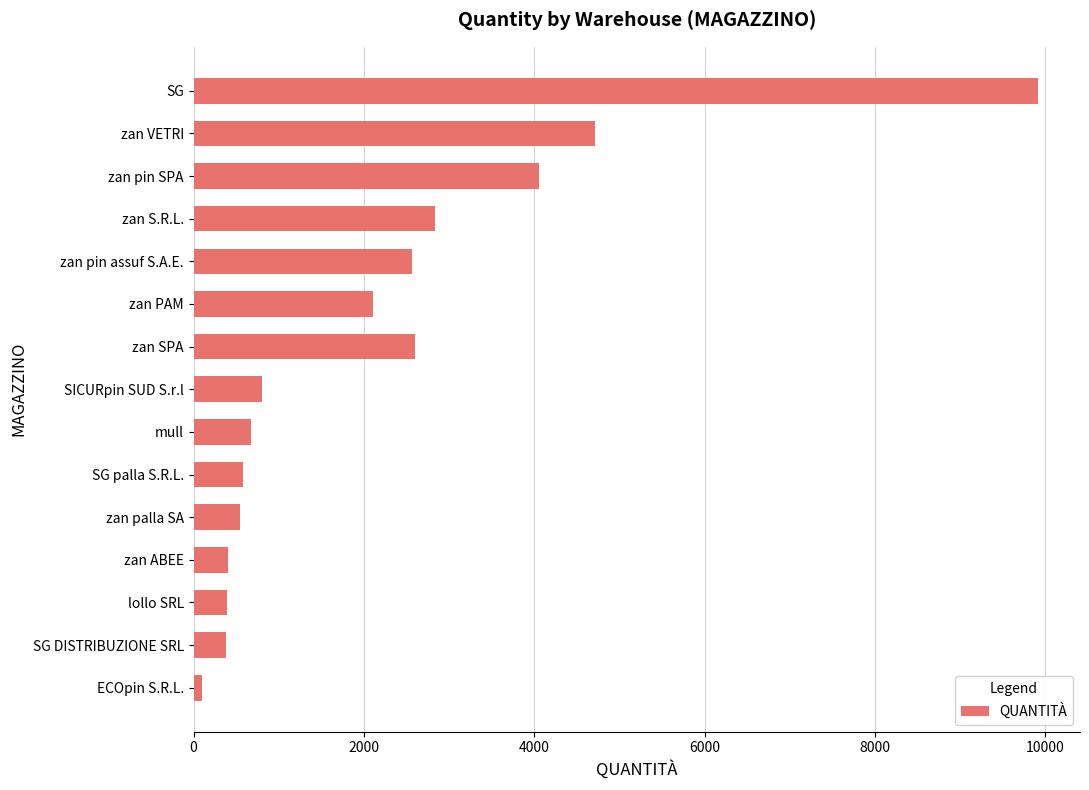

True or false: the data shows 380 at SG DISTRIBUZIONE SRL.

True